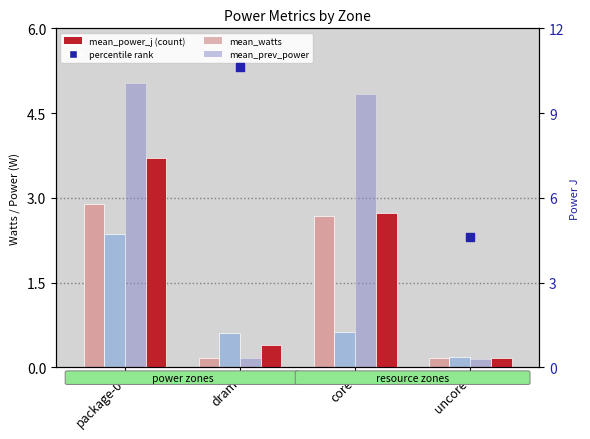

Which series contains the lowest Y value?

mean_prev_power